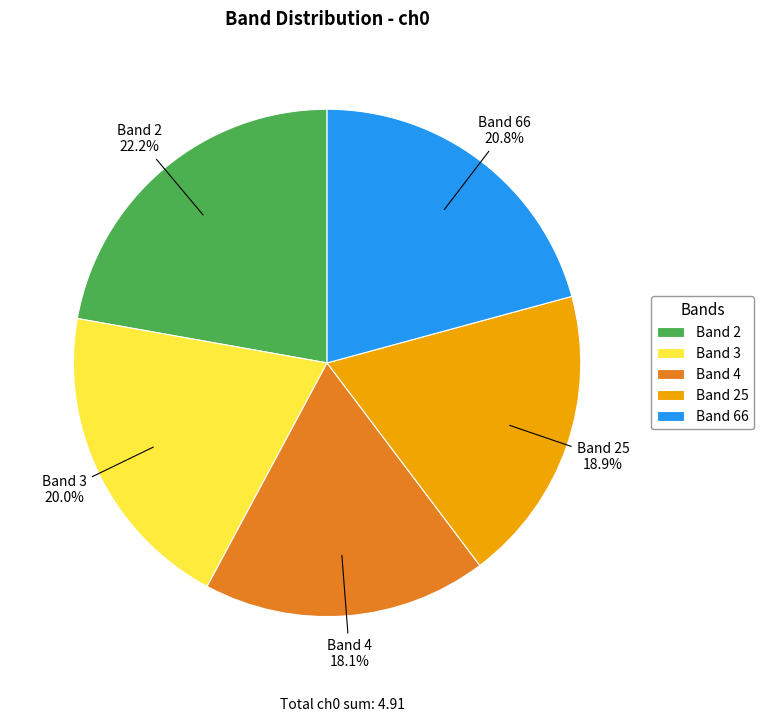

Do Band 3 and Band 66 together represent more than half of the pie?

No